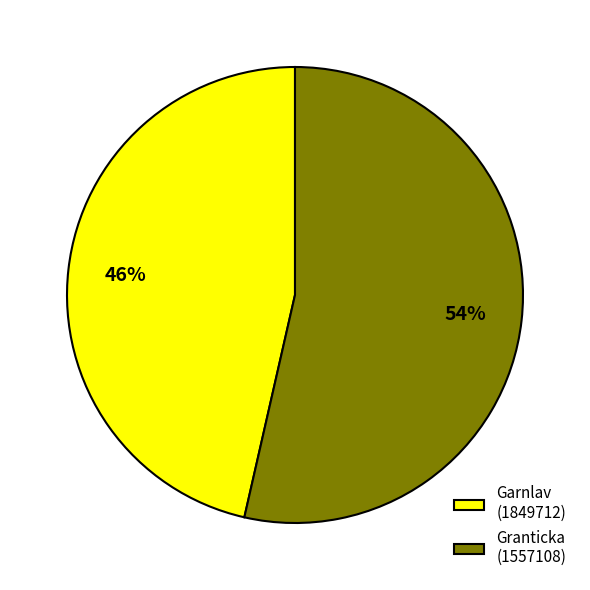

Count the number of slices in the pie.

2